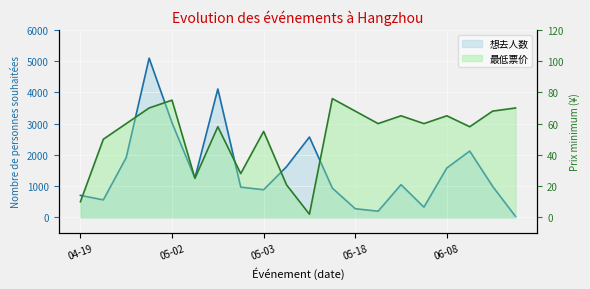

Is it true that 最低票价 equals 17.5 at 06-15?

False